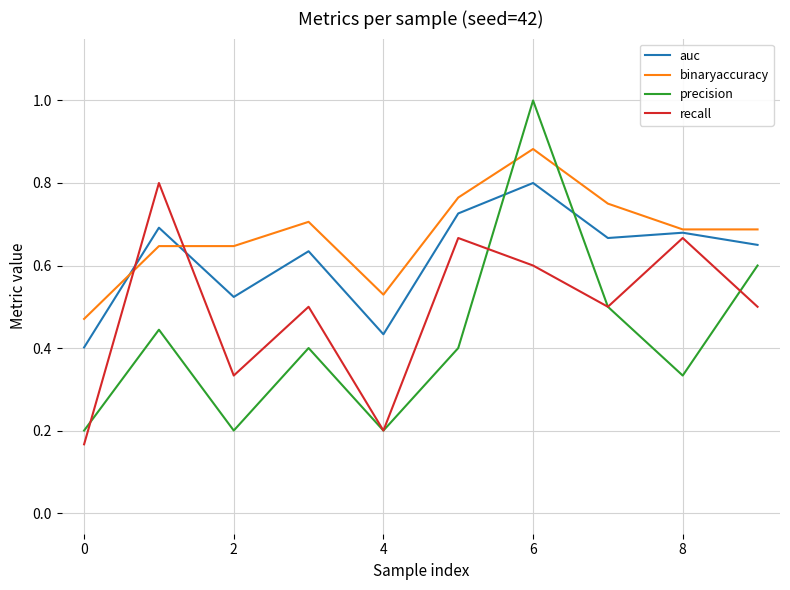

List the series in order of their overall mean, highest first.

binaryaccuracy, auc, recall, precision